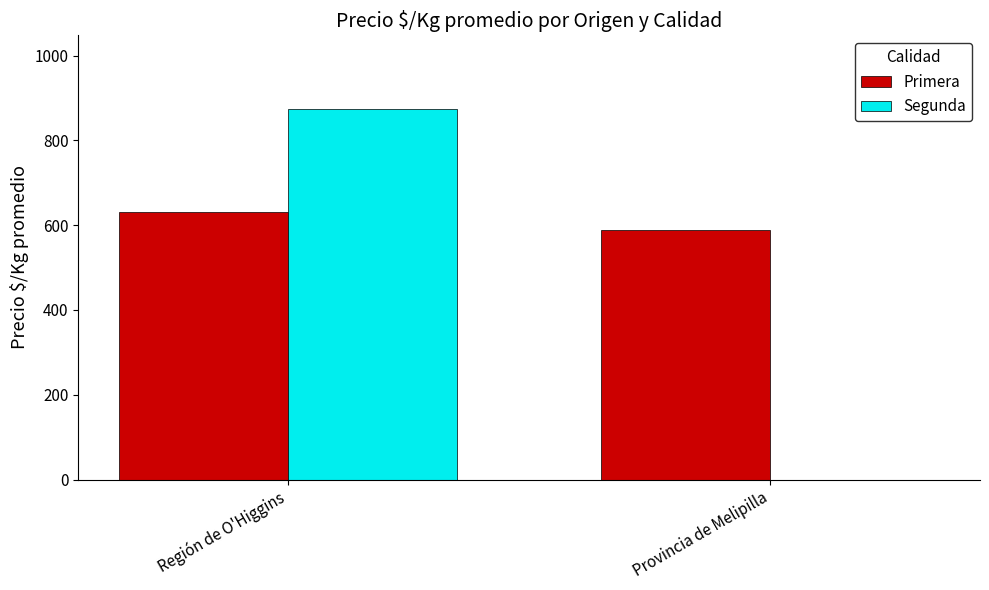

Count the Segunda values in the range 0 to 873.

2